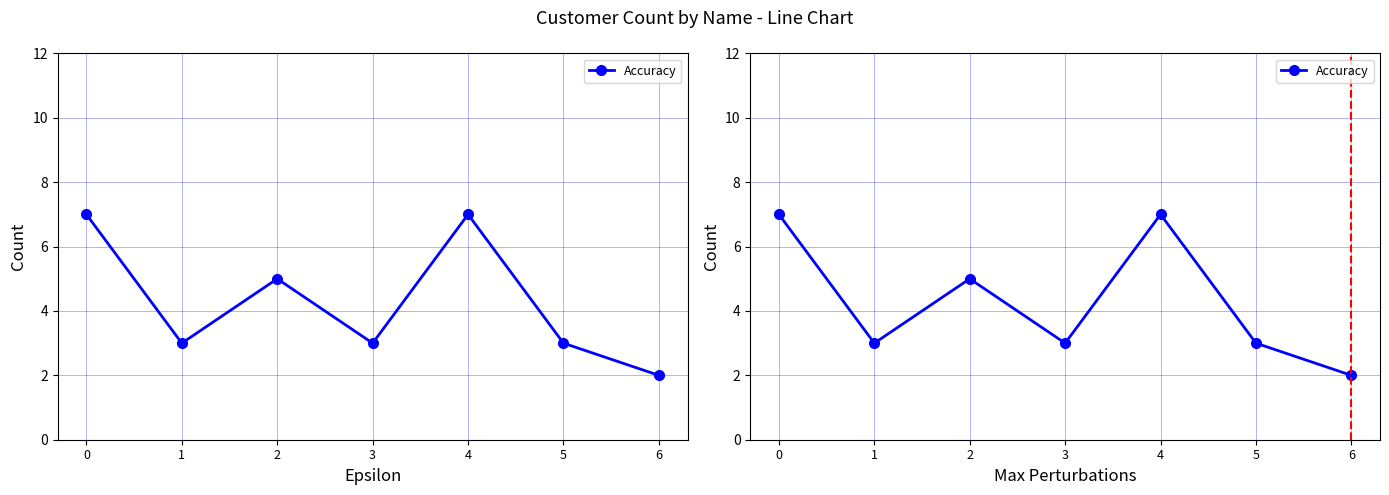

True or false: the data shows 3 at 5.

True